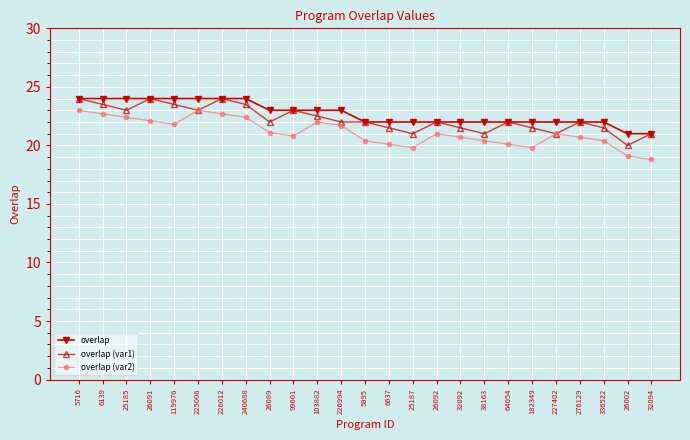

True or false: overlap (var1) has a value of 5.2 at 5995.

False